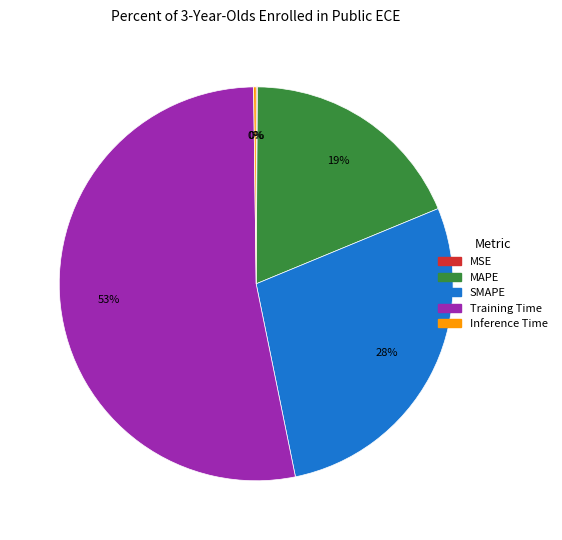

Which slice represents more than half of the pie?

Training Time